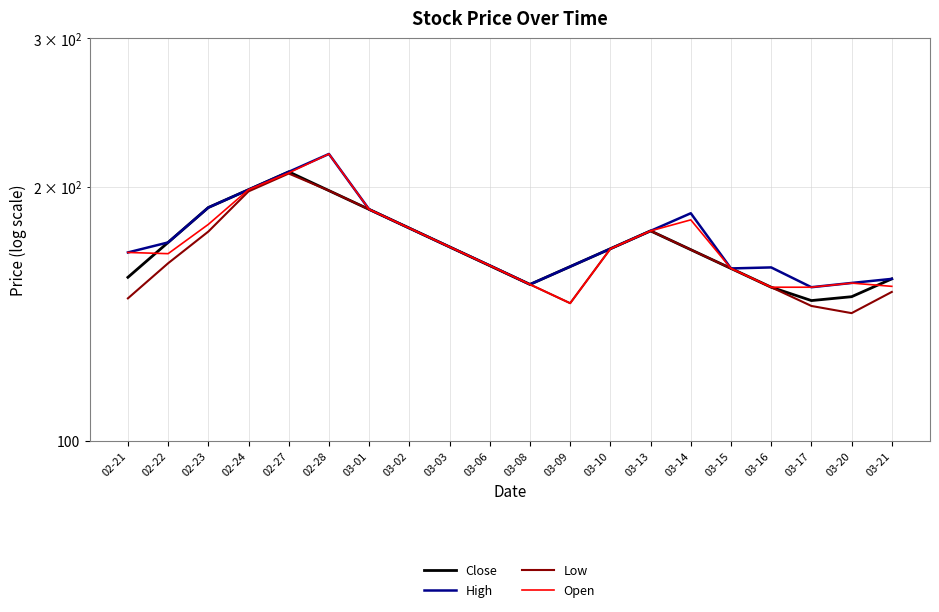

Between 02-27 and 02-21, which is larger?

02-27